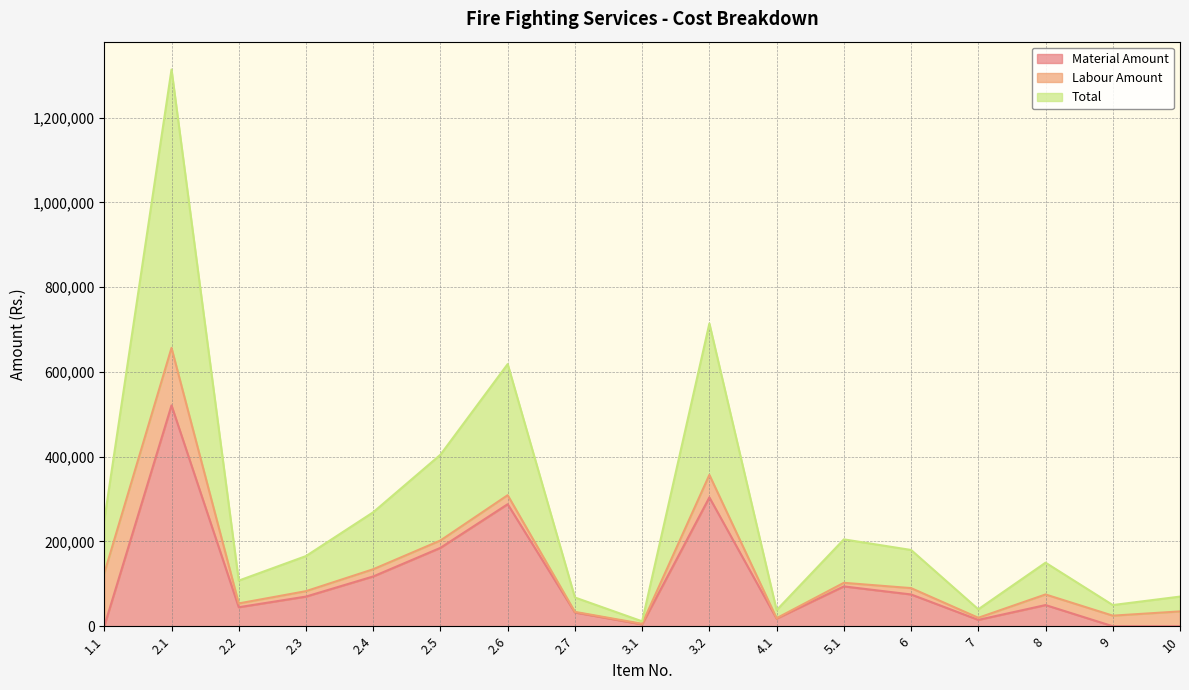

In Total, how many points are lower than both neighbors (excluding endpoints)?

5